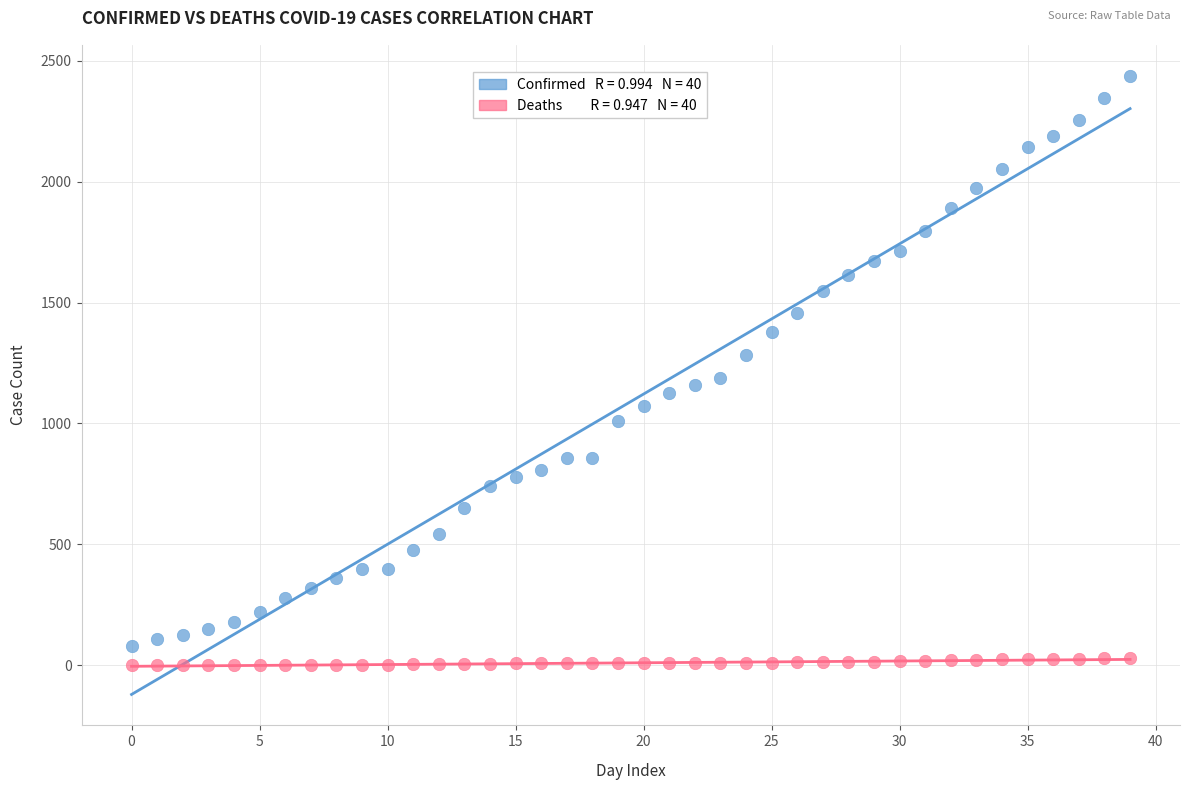

Across all series, what Y value is closest to 1219?

1187